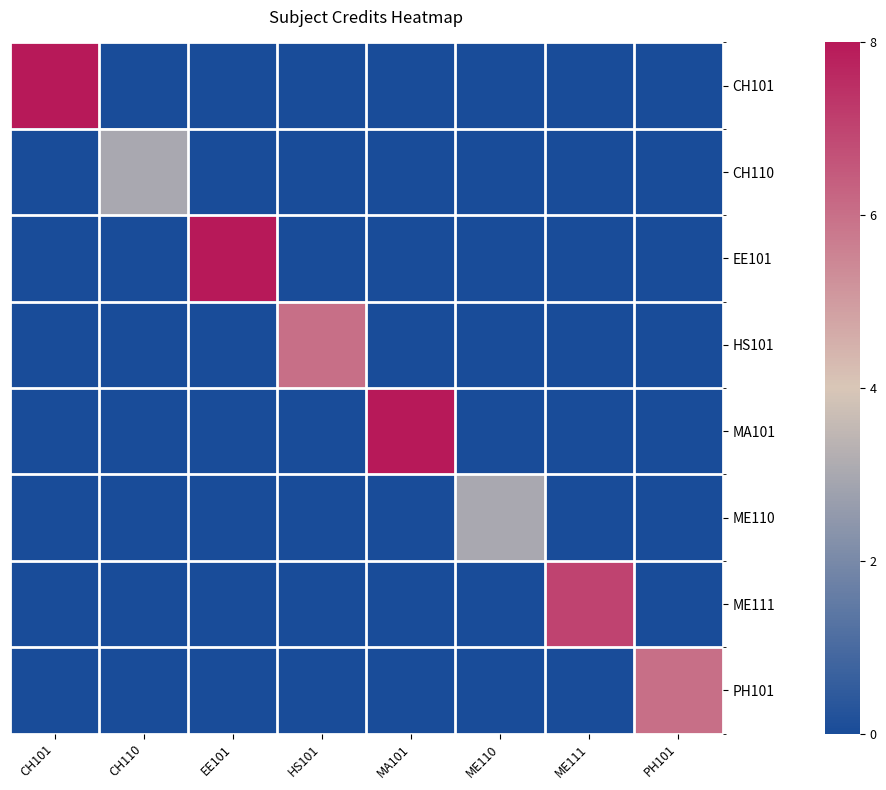

What is the total value across all series at HS101?

6